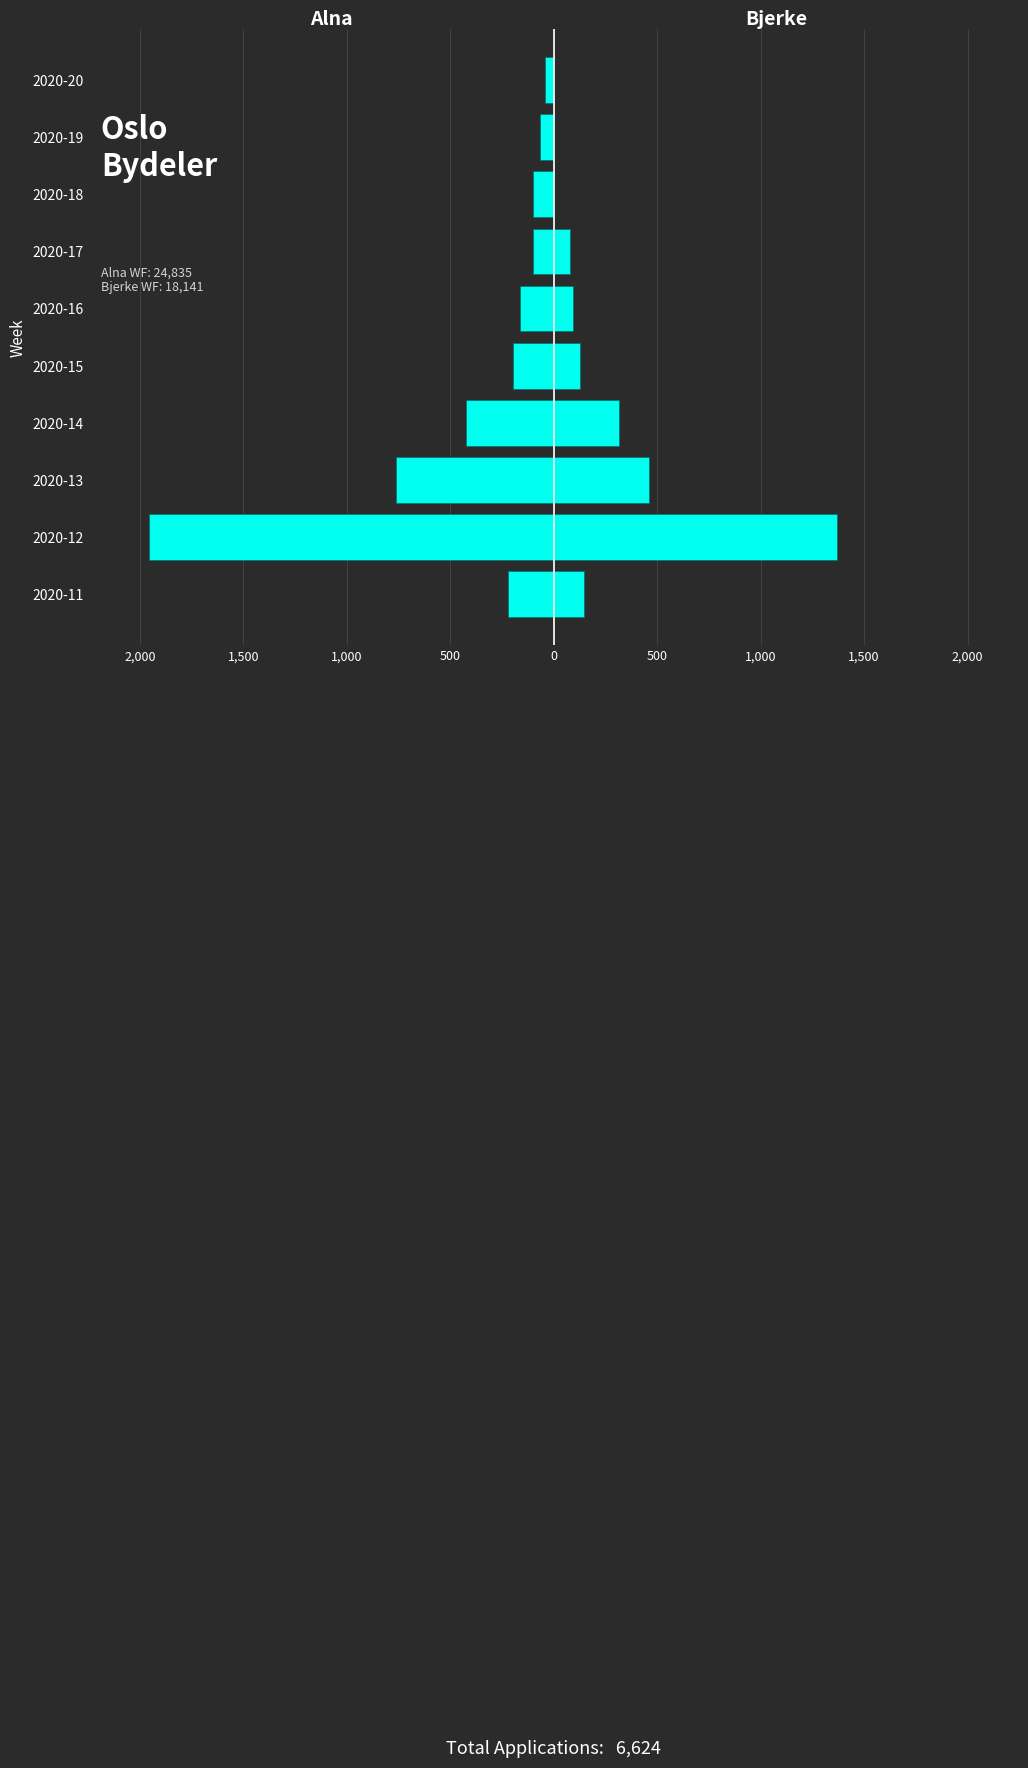

What is the sum of the Bjerke values at 2020-20 and 2020-13?

461